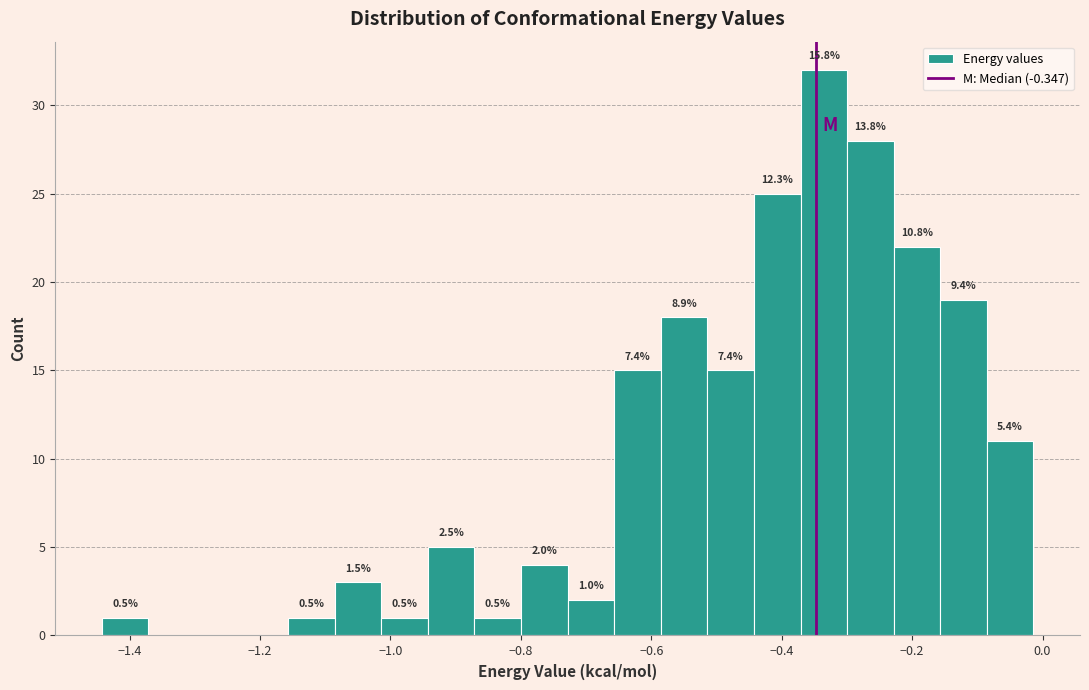

Around what value on the x-axis is the tallest bar? Give the approximate position of its centre, as read against the axis.

-0.34